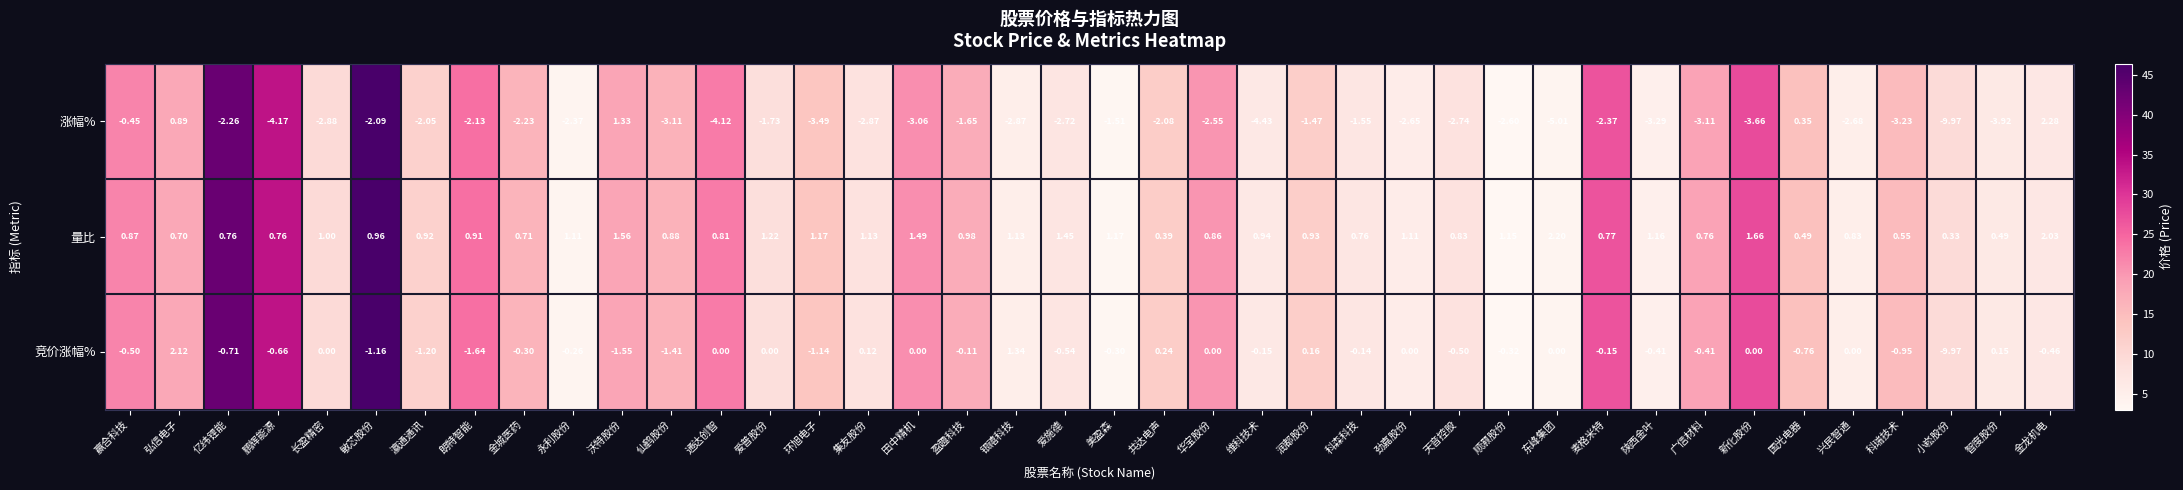

At which label is 量比 closest to 1?

长盈精密